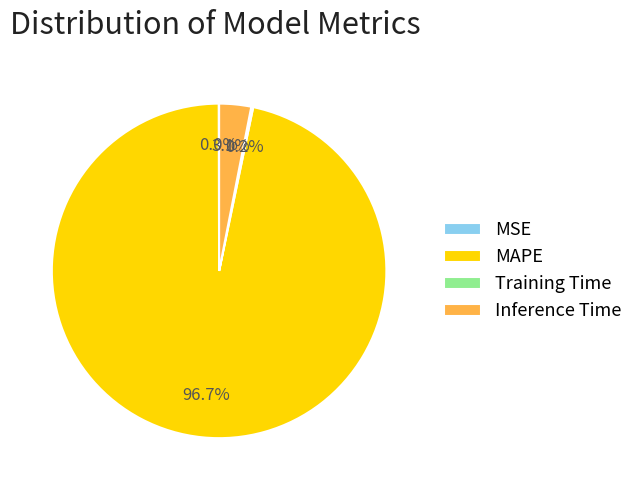

Which category has the biggest portion of the pie?

MAPE